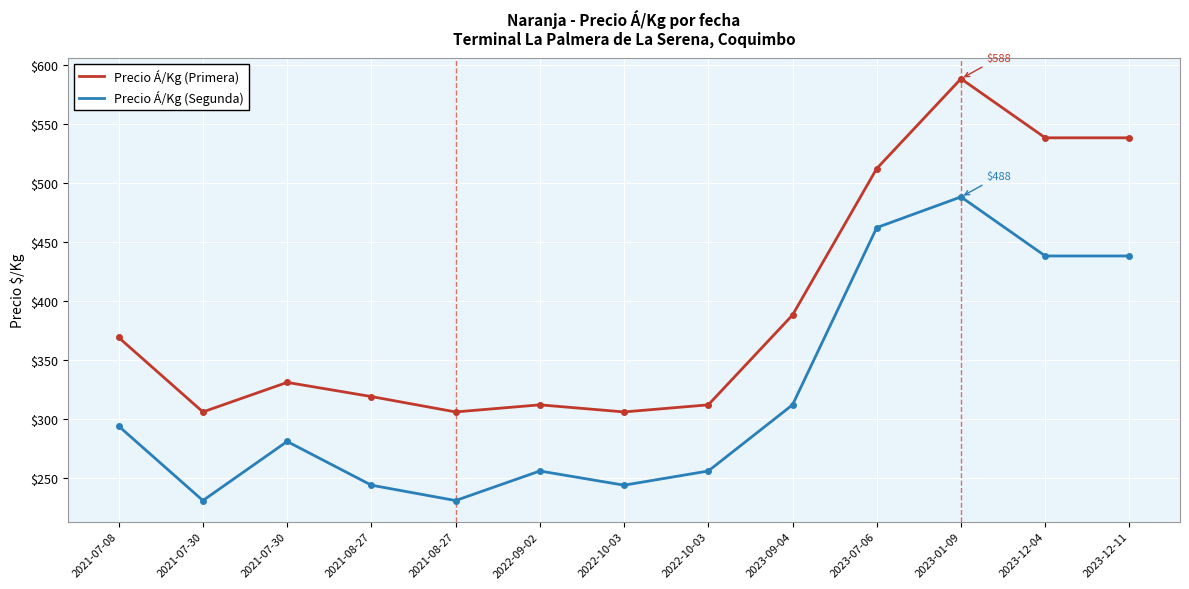

List the series in order of their overall mean, lowest first.

Precio Á/Kg (Segunda), Precio Á/Kg (Primera)